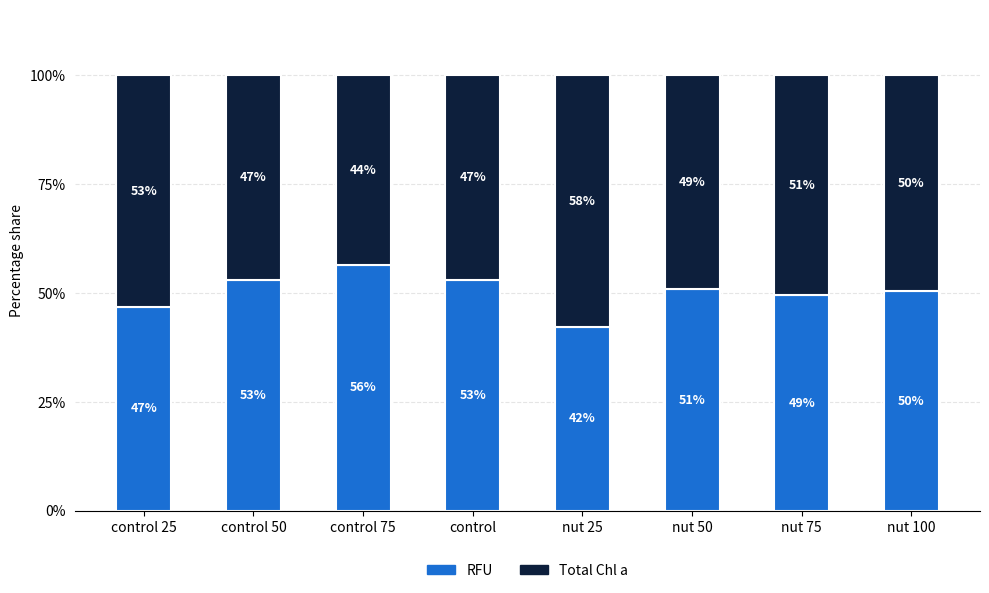

What value does the RFU series have at nut 100?

50.4